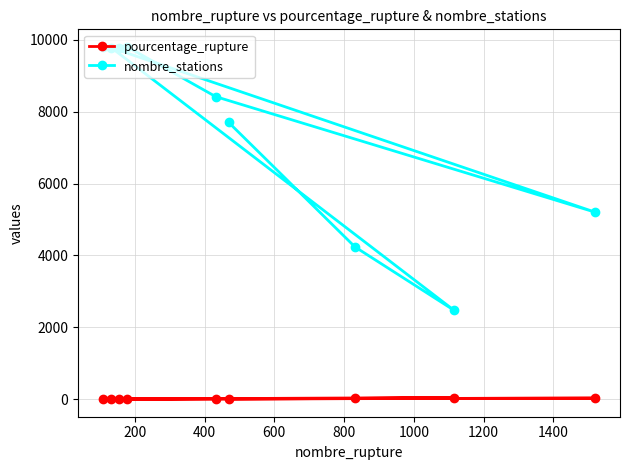

What is the maximum value shown in the chart?

9803.0